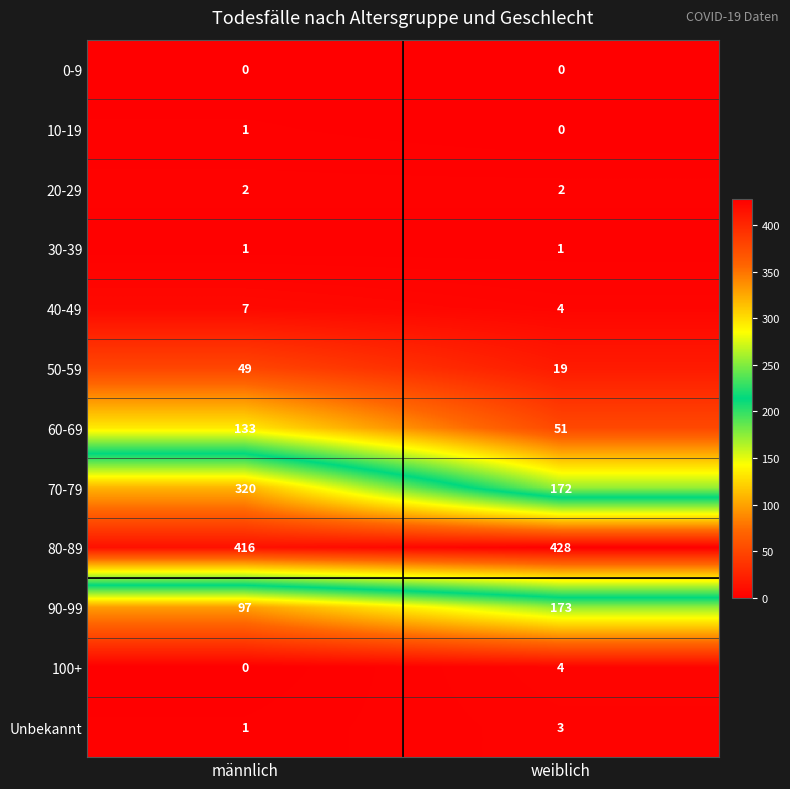

How many values in the 70-79 series are below 320?

1